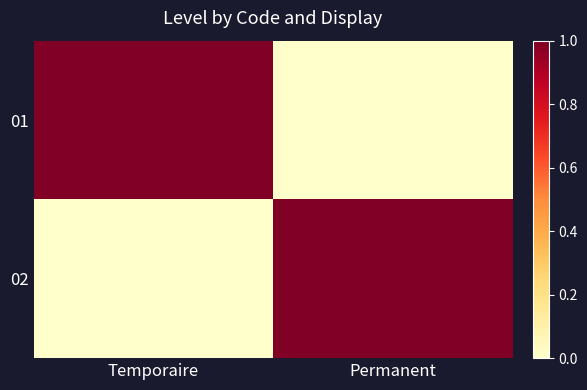

Which category has the highest value across all series?

Temporaire